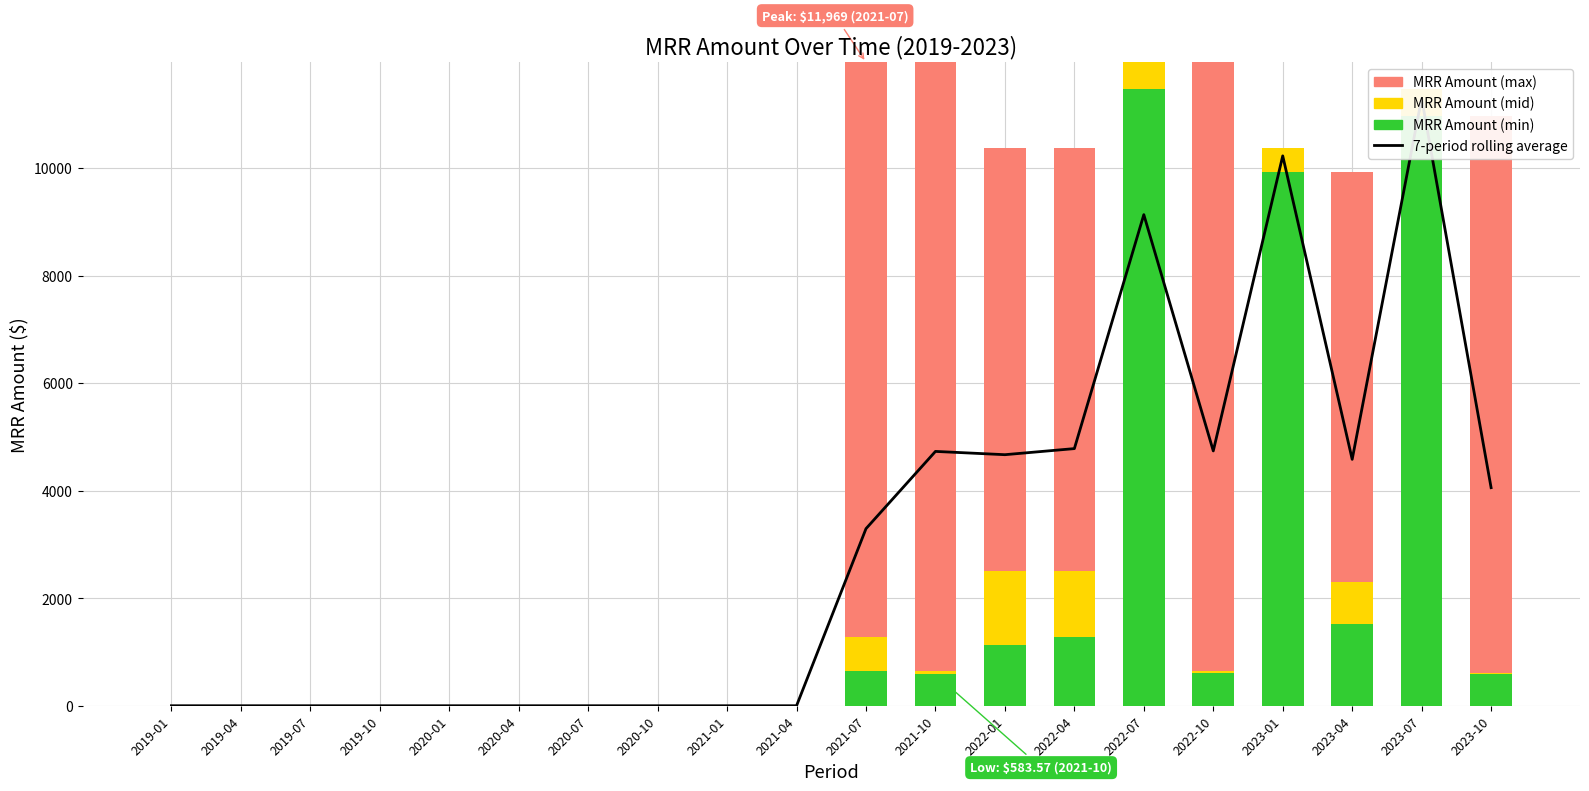

The MRR Amount (min) series shows 1133.9 at 2022-01. True or false?

True